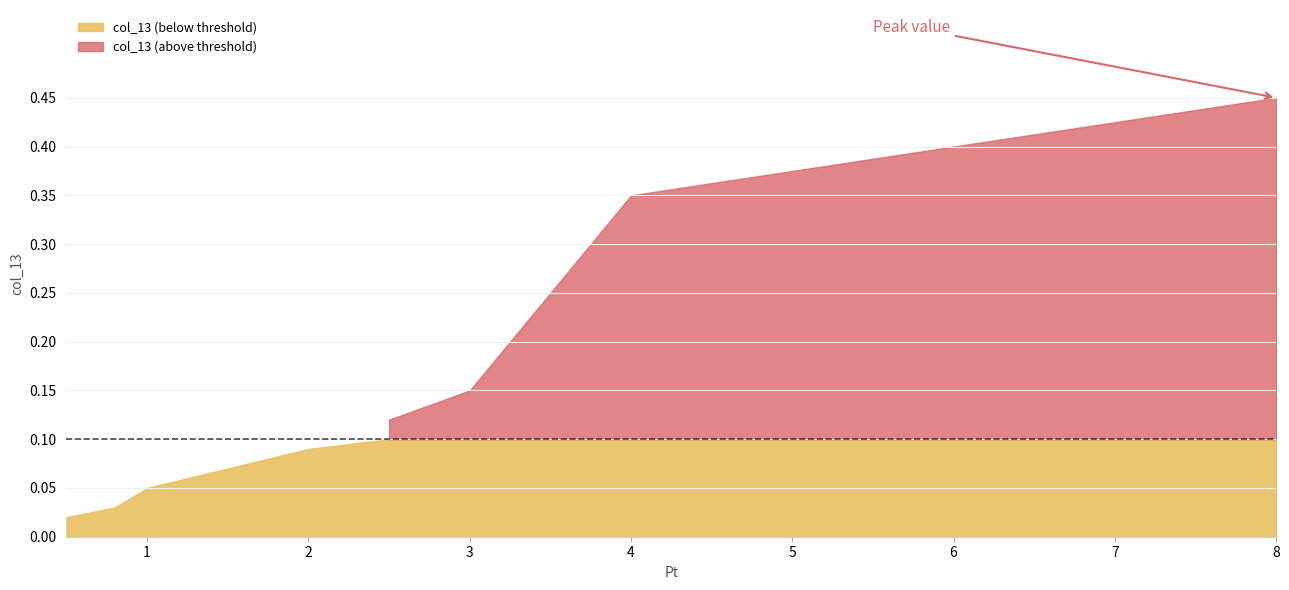

True or false: col_13 and Pt cross at least once.

False